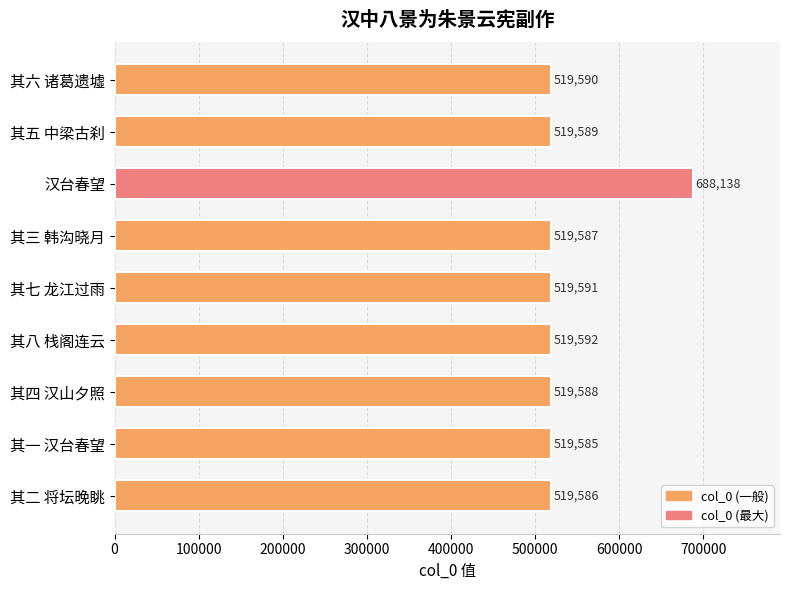

Count the number of categories in the chart.

9